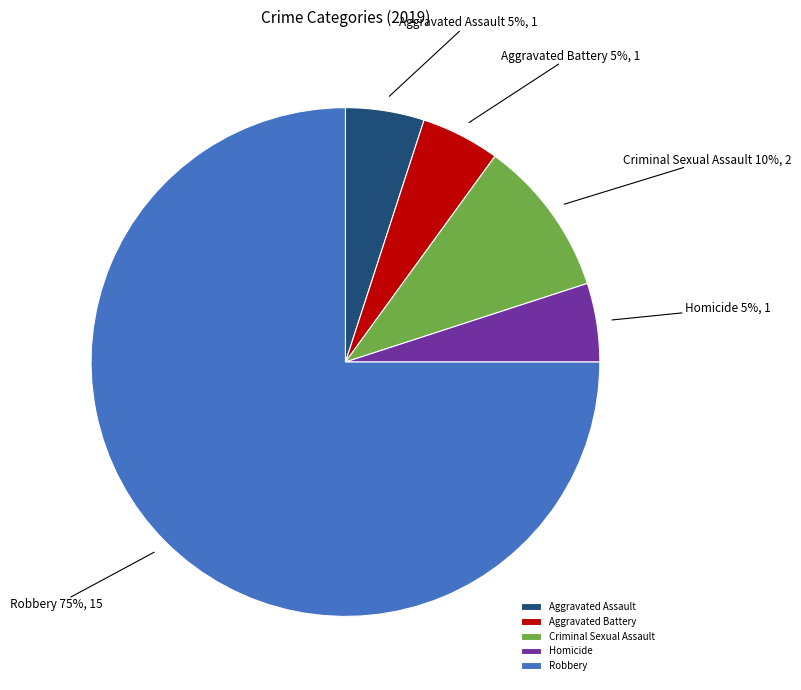

What is the largest slice in the pie chart?

Robbery